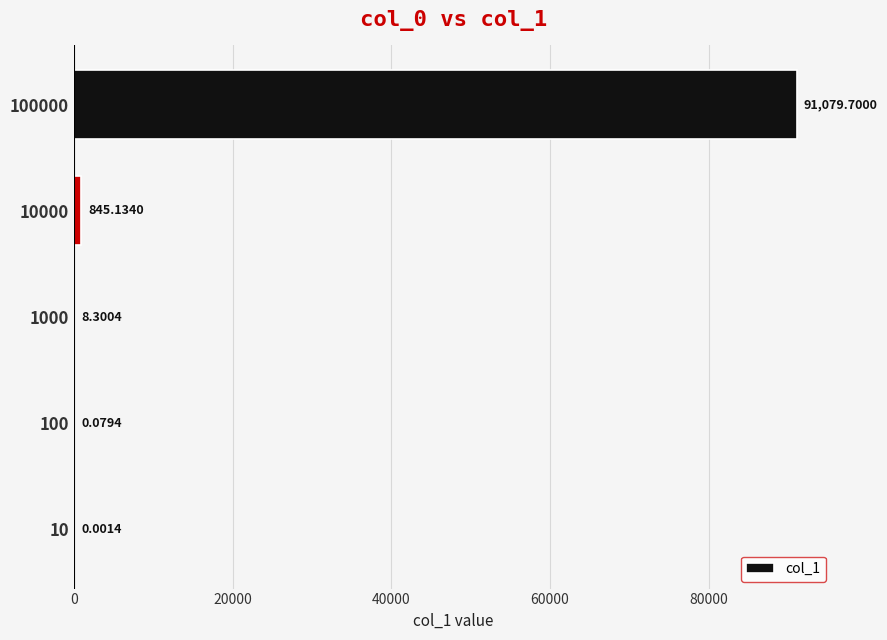

What is the change in value from 100 to 1000?

+8.2